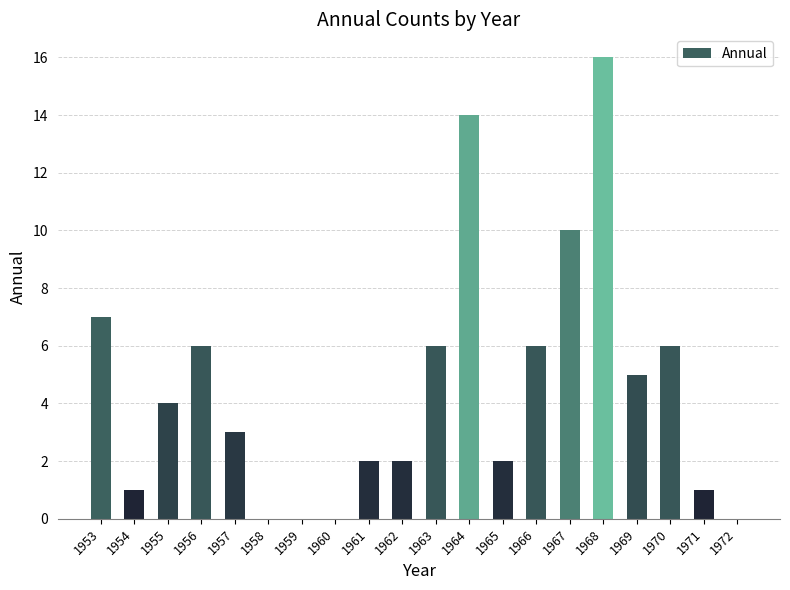

What is the approximate value at 1971?

1